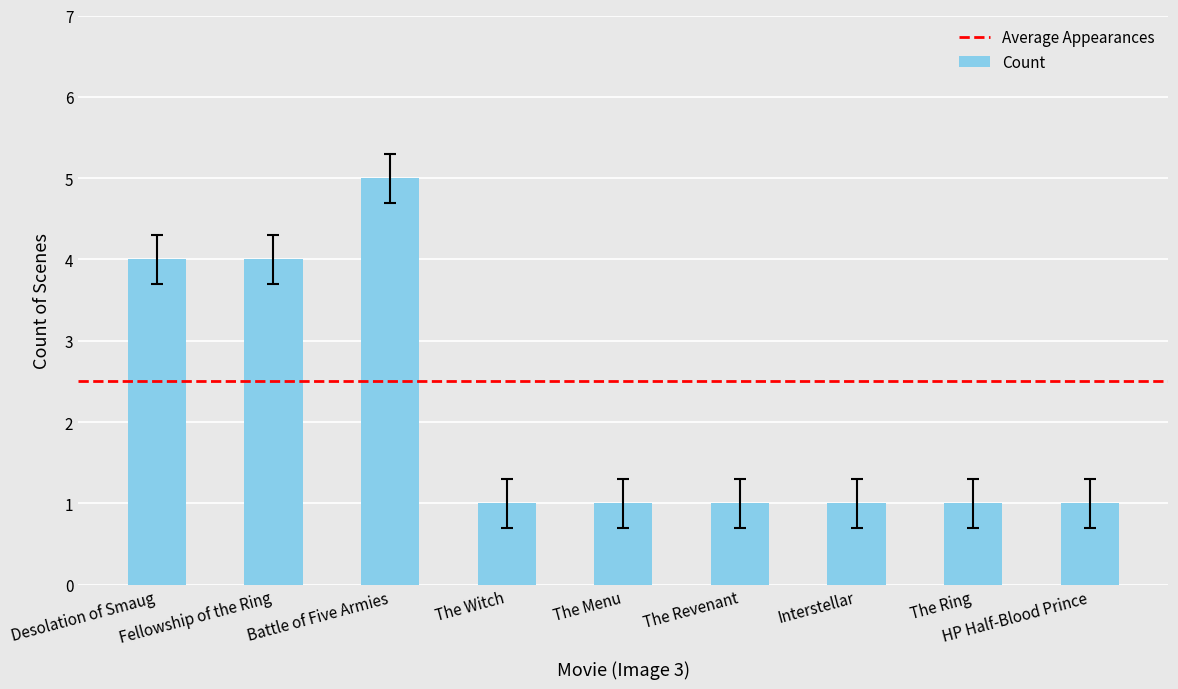

What is the approximate value at Battle of Five Armies?

5